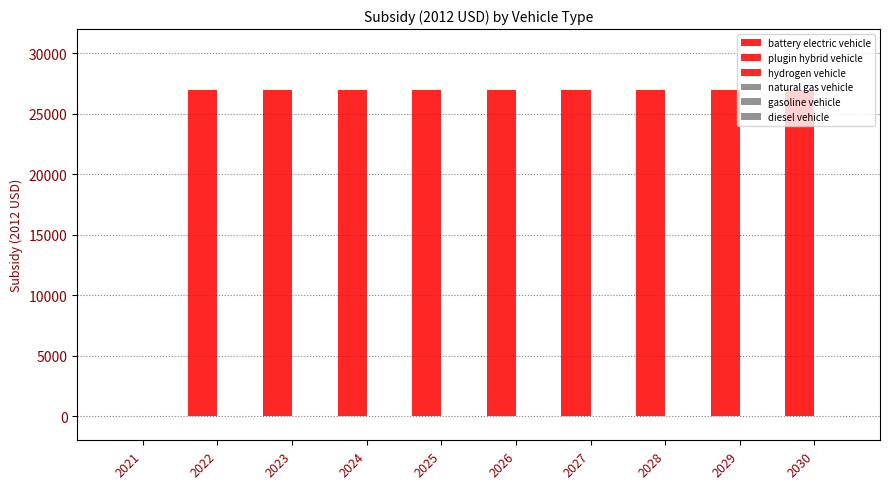

Rank the categories by battery electric vehicle value from highest to lowest.

2022, 2023, 2024, 2025, 2026, 2027, 2028, 2029, 2030, 2021